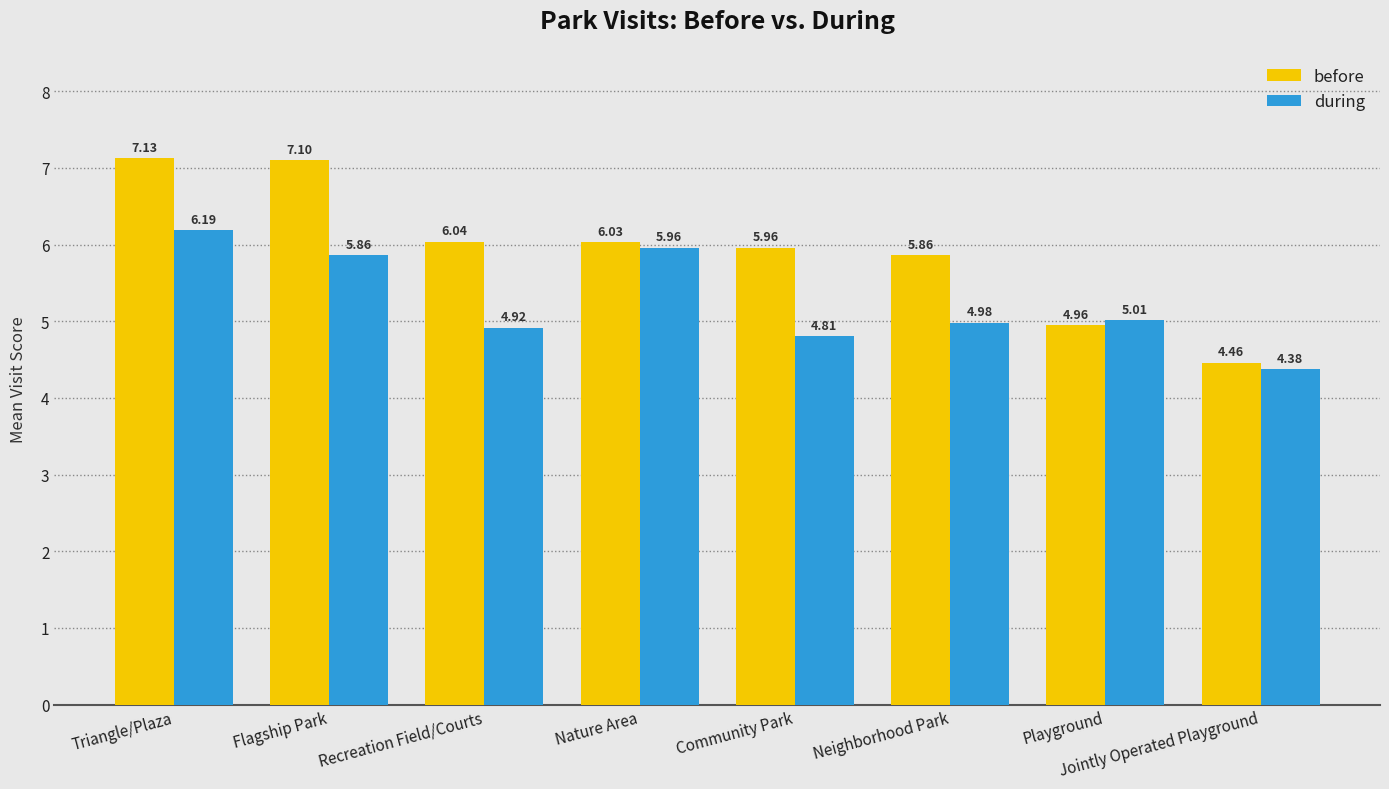

The value of during at Community Park is 4.8. True or false?

True